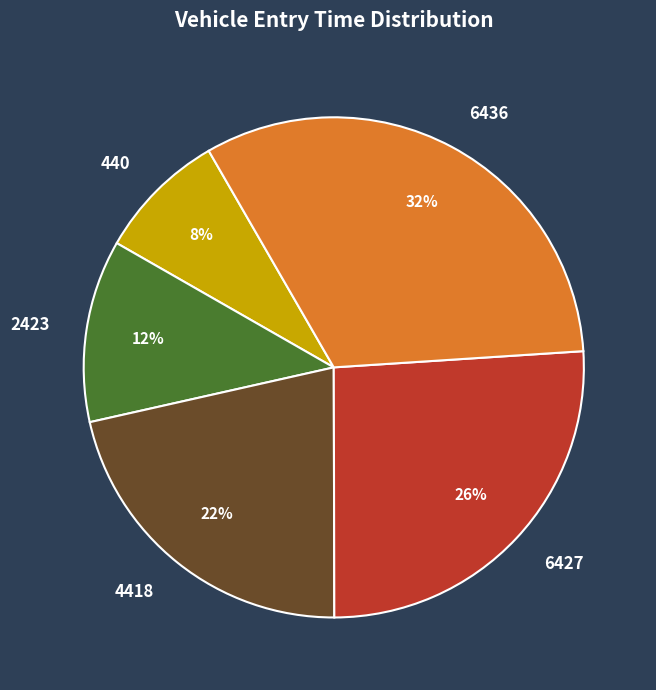

How many segments does this pie chart have?

5